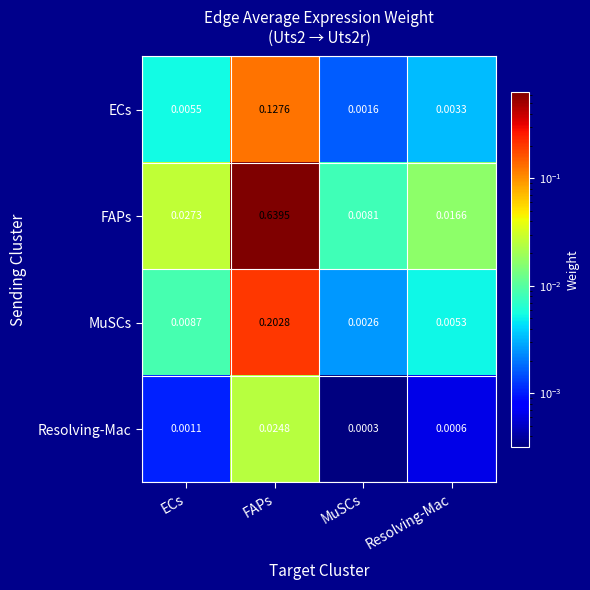

How many series are shown in this chart?

4